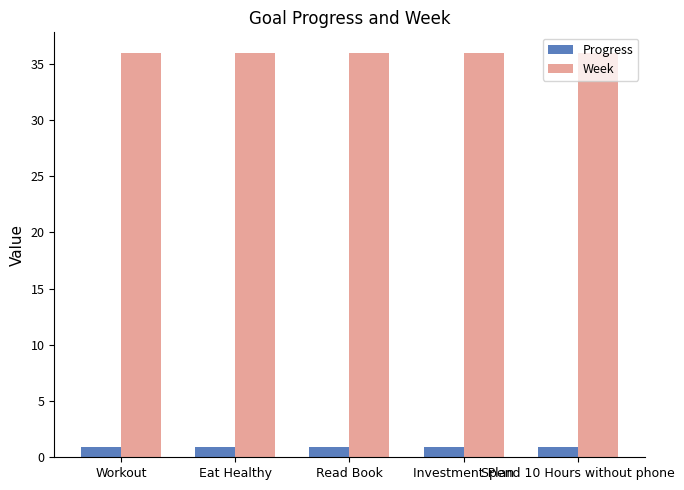

What are all the series names shown in the legend?

Progress, Week